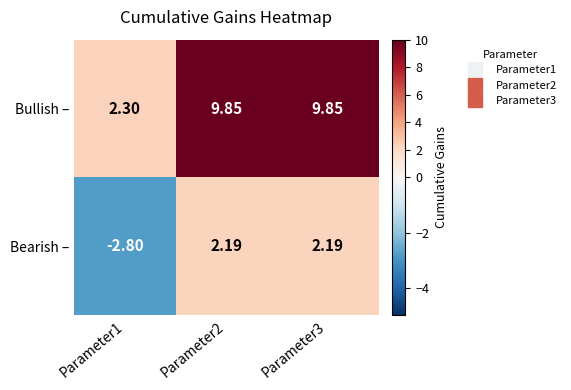

Is the value of Bullish – at Parameter3 greater than the value of Bearish – at Parameter2?

Yes